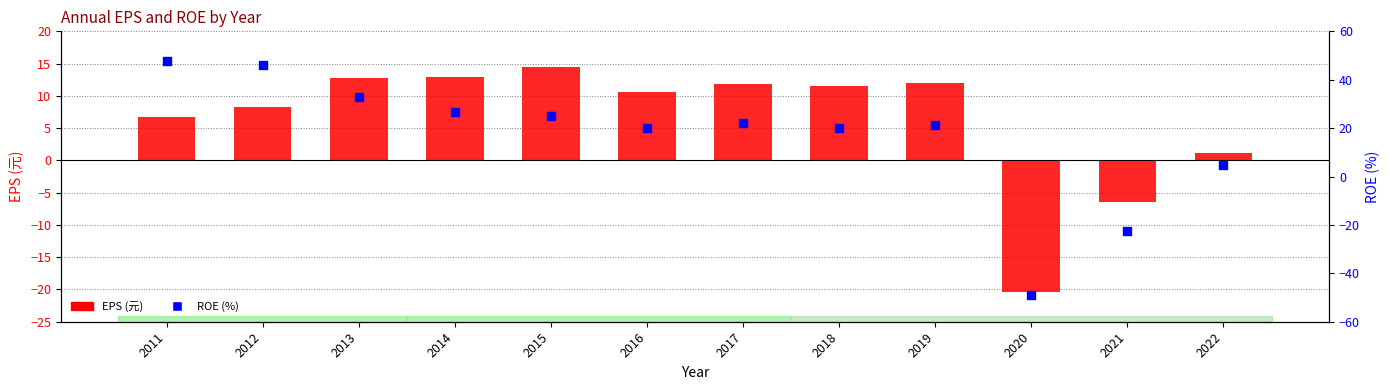

Which series reaches the maximum Y coordinate?

ROE (%)